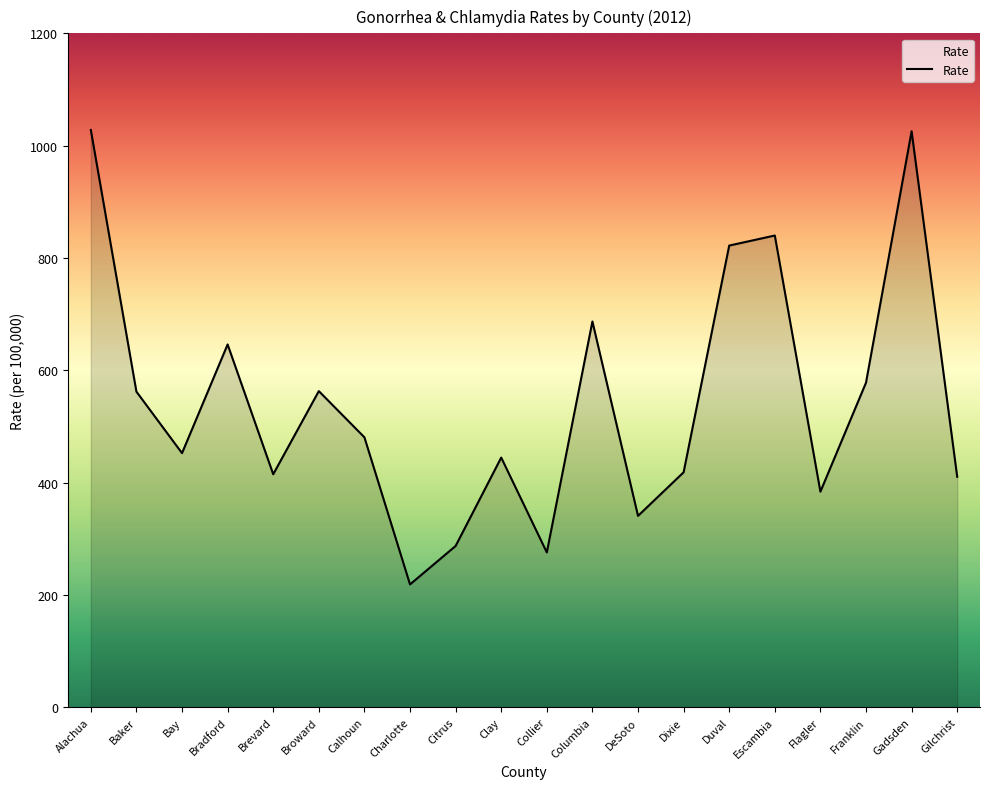

What is the smallest value displayed?

218.5